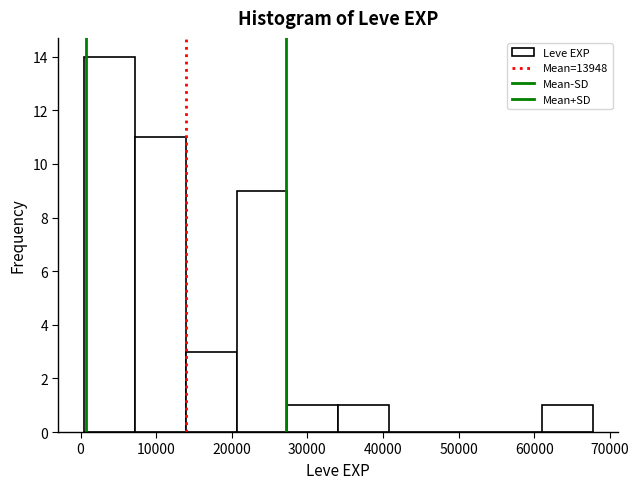

Which range on the x-axis has the tallest bar?

0 to 7000